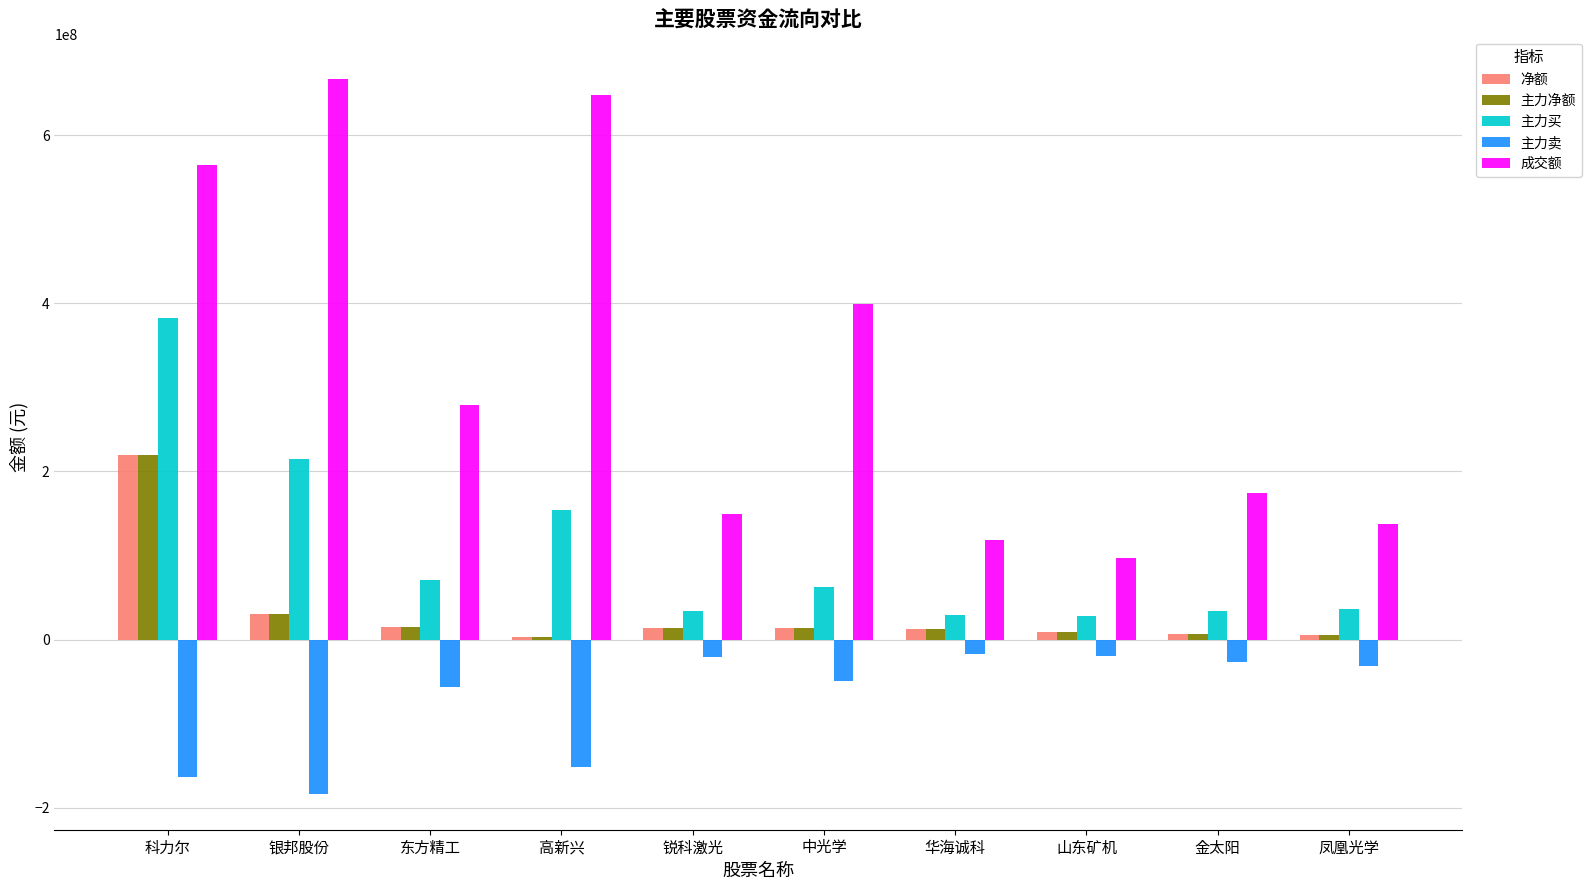

Does the chart contain stacked bars?

No